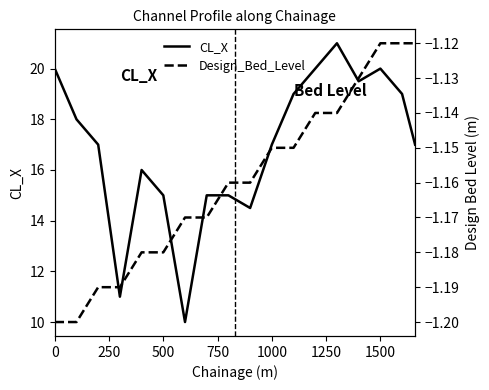

What is the value of the CL_X point at the 5th from the left?

16.0